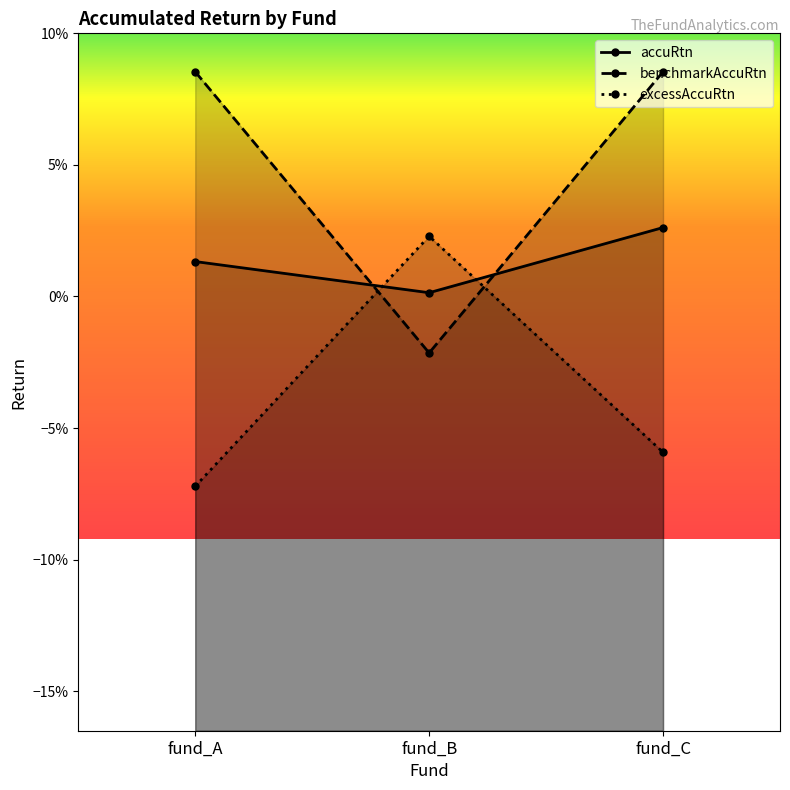

At which label does benchmarkAccuRtn first exceed 0?

fund_A